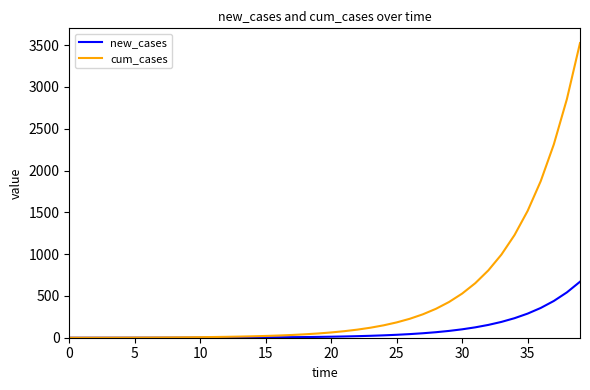

What is the greatest value displayed?

3525.6